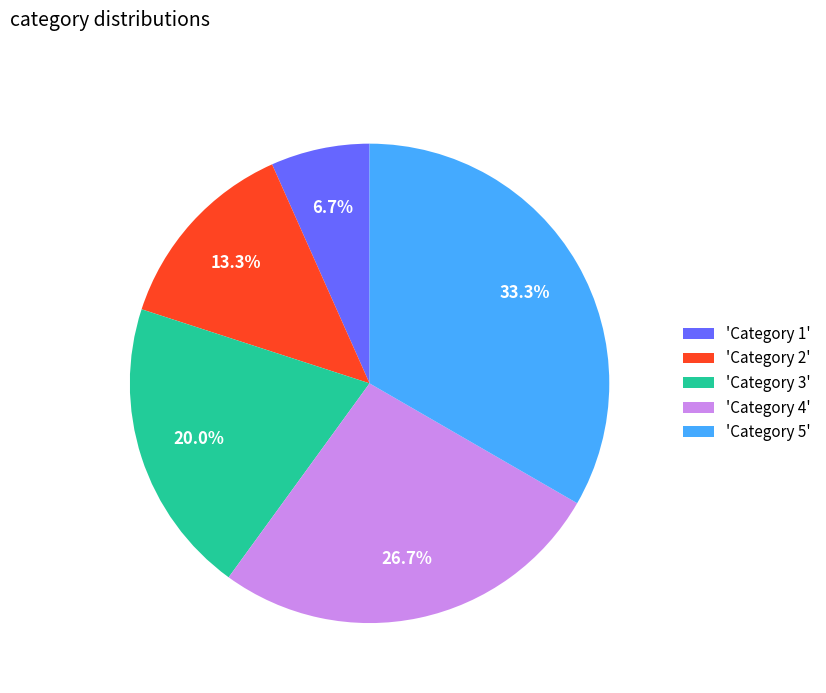

Rank the categories by value from highest to lowest.

'Category 5', 'Category 4', 'Category 3', 'Category 2', 'Category 1'